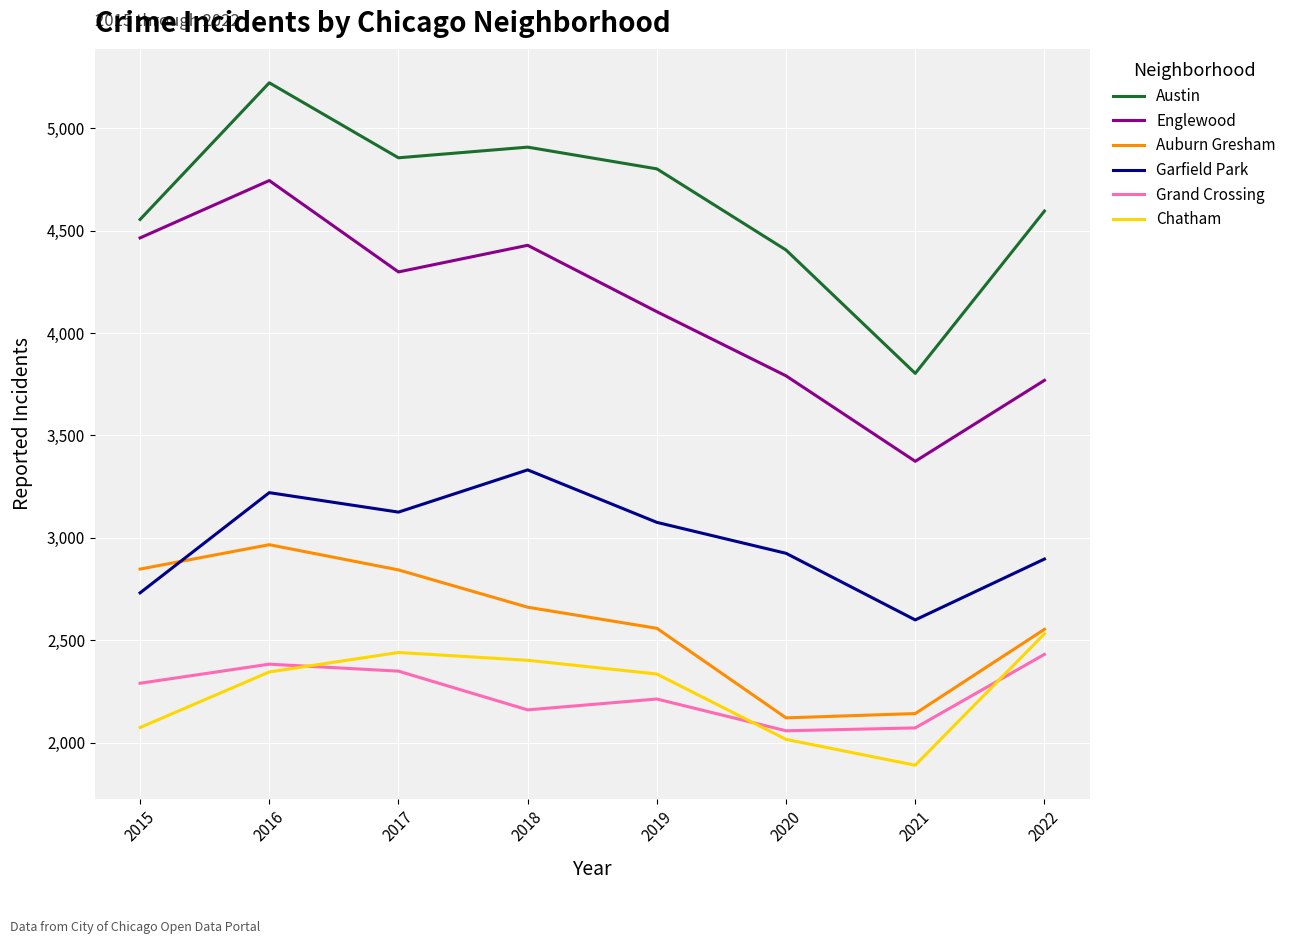

How many interior local peaks does the Garfield Park series have?

2